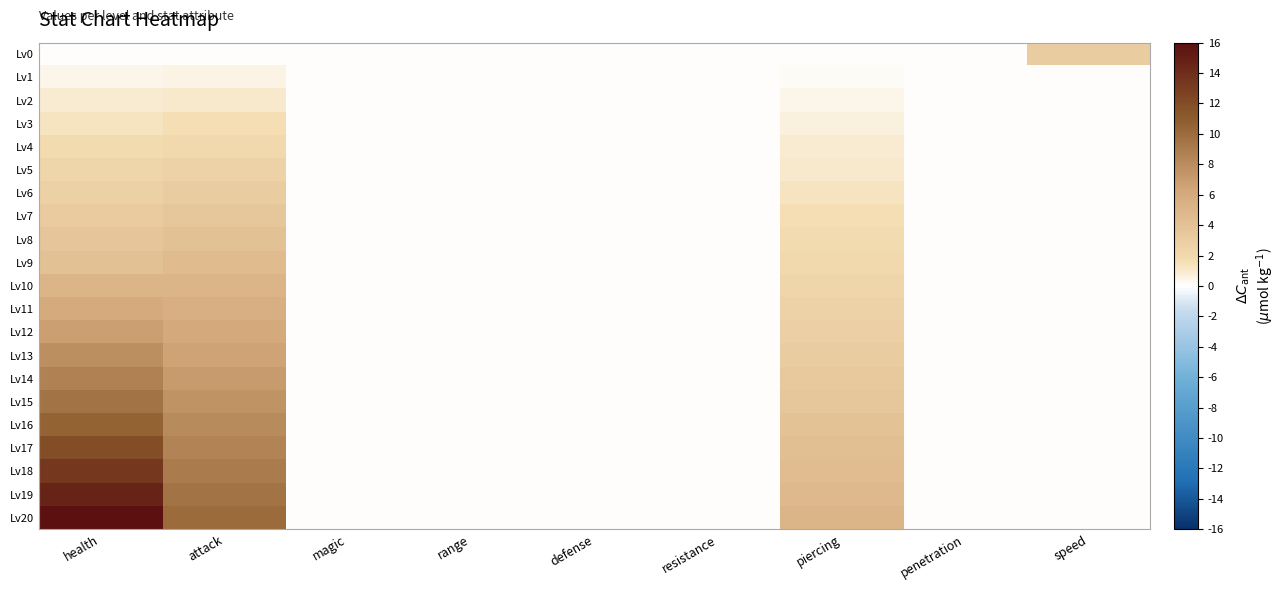

Reading left to right, what are all the values shown in this chart?

Lv0: health=0.0	attack=0.0	magic=0.0	range=0.1	defense=0.0	resistance=0.0	piercing=0.0	penetration=0.0	speed=3.0
Lv1: health=0.5	attack=0.5	magic=0.0	range=0.0	defense=0.0	resistance=0.0	piercing=0.2	penetration=0.0	speed=0.0
Lv2: health=0.9	attack=1.0	magic=0.0	range=0.0	defense=0.0	resistance=0.0	piercing=0.4	penetration=0.0	speed=0.0
Lv3: health=1.4	attack=1.5	magic=0.0	range=0.0	defense=0.0	resistance=0.0	piercing=0.7	penetration=0.0	speed=0.0
Lv4: health=1.8	attack=2.0	magic=0.0	range=0.0	defense=0.0	resistance=0.0	piercing=0.9	penetration=0.0	speed=0.0
Lv5: health=2.3	attack=2.5	magic=0.0	range=0.0	defense=0.0	resistance=0.0	piercing=1.1	penetration=0.0	speed=0.0
Lv6: health=2.7	attack=3.0	magic=0.0	range=0.0	defense=0.0	resistance=0.0	piercing=1.3	penetration=0.0	speed=0.0
Lv7: health=3.2	attack=3.5	magic=0.0	range=0.0	defense=0.0	resistance=0.0	piercing=1.6	penetration=0.0	speed=0.0
Lv8: health=3.7	attack=4.0	magic=0.0	range=0.0	defense=0.0	resistance=0.0	piercing=1.8	penetration=0.0	speed=0.0
Lv9: health=4.1	attack=4.5	magic=0.0	range=0.0	defense=0.0	resistance=0.0	piercing=2.1	penetration=0.0	speed=0.0
Lv10: health=5.0	attack=5.0	magic=0.0	range=0.0	defense=0.0	resistance=0.0	piercing=2.3	penetration=0.0	speed=0.0
Lv11: health=5.9	attack=5.5	magic=0.0	range=0.0	defense=0.0	resistance=0.0	piercing=2.6	penetration=0.0	speed=0.0
Lv12: health=6.9	attack=6.0	magic=0.0	range=0.0	defense=0.0	resistance=0.0	piercing=2.8	penetration=0.0	speed=0.0
Lv13: health=7.8	attack=6.5	magic=0.0	range=0.0	defense=0.0	resistance=0.0	piercing=3.1	penetration=0.0	speed=0.0
Lv14: health=8.7	attack=7.0	magic=0.0	range=0.0	defense=0.0	resistance=0.0	piercing=3.3	penetration=0.0	speed=0.0
Lv15: health=9.6	attack=7.5	magic=0.0	range=0.0	defense=0.0	resistance=0.0	piercing=3.6	penetration=0.0	speed=0.0
Lv16: health=10.5	attack=8.0	magic=0.0	range=0.0	defense=0.0	resistance=0.0	piercing=3.9	penetration=0.0	speed=0.0
Lv17: health=11.9	attack=8.5	magic=0.0	range=0.0	defense=0.0	resistance=0.0	piercing=4.2	penetration=0.0	speed=0.0
Lv18: health=13.3	attack=9.0	magic=0.0	range=0.0	defense=0.0	resistance=0.0	piercing=4.4	penetration=0.0	speed=0.0
Lv19: health=14.6	attack=9.5	magic=0.0	range=0.0	defense=0.0	resistance=0.0	piercing=4.7	penetration=0.0	speed=0.0
Lv20: health=16.0	attack=10.0	magic=0.0	range=0.0	defense=0.0	resistance=0.0	piercing=5.0	penetration=0.0	speed=0.0